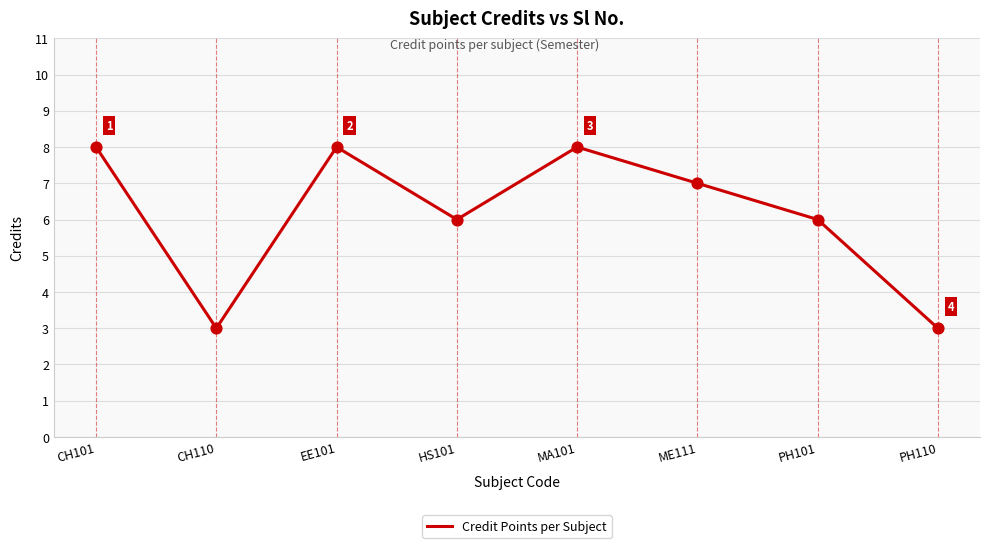

What is the ratio of the value at HS101 to the value at PH101?

1.0